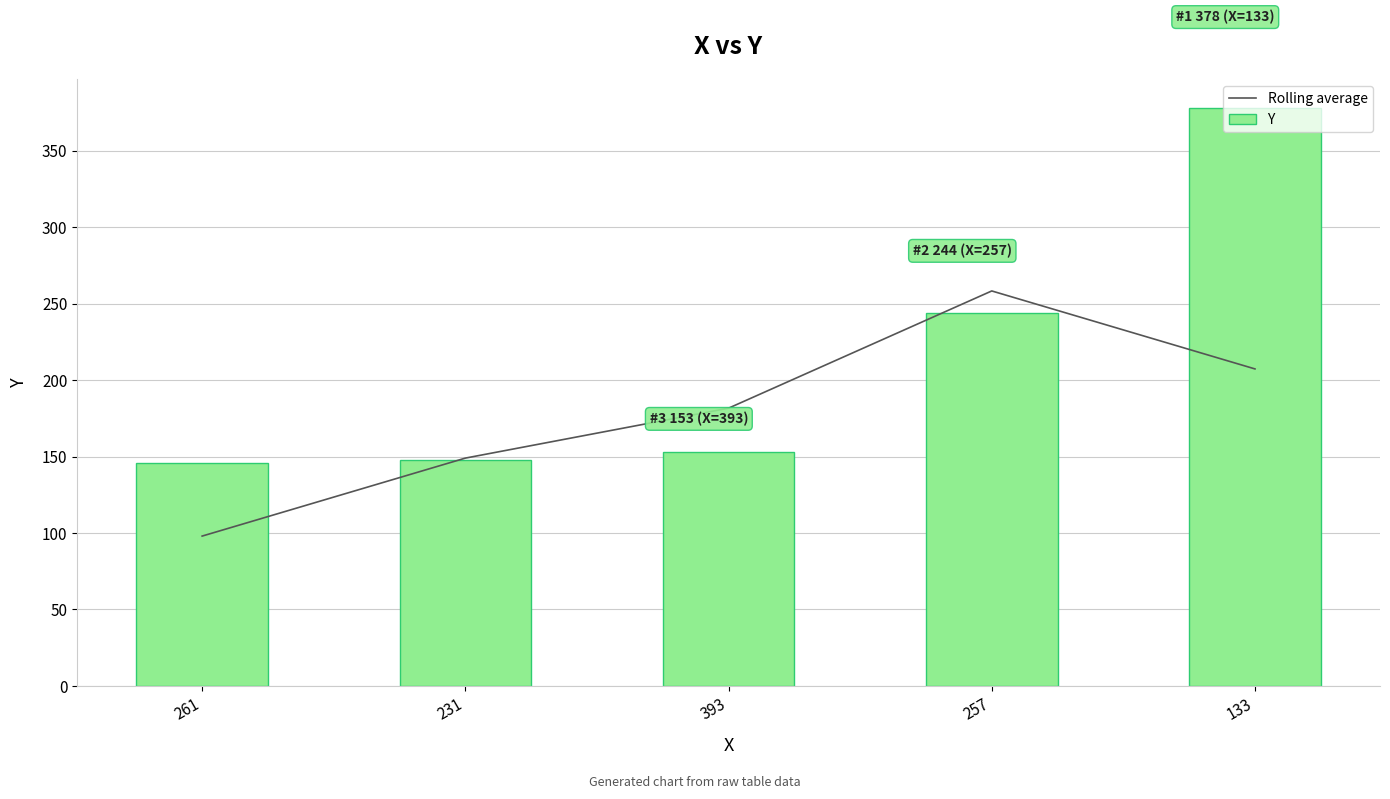

At which label does Rolling average reach its minimum?

261